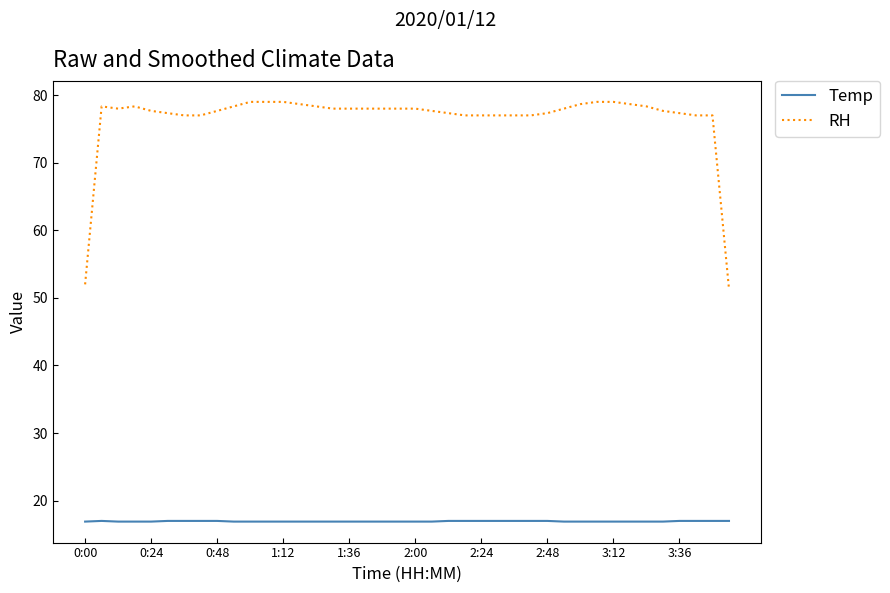

What is the maximum value for Temp?

17.0